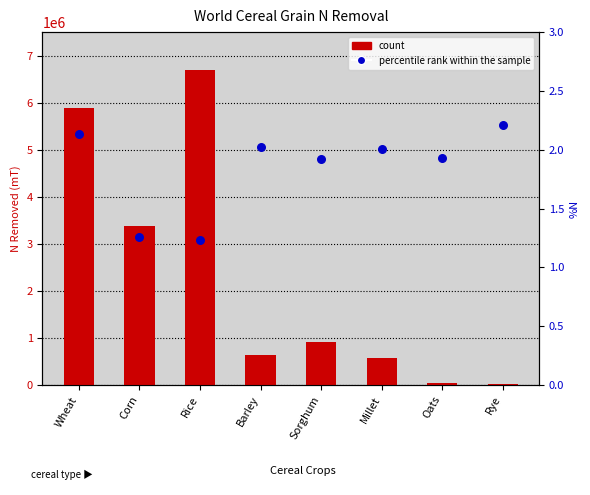

Which series has the widest spread of Y values?

count